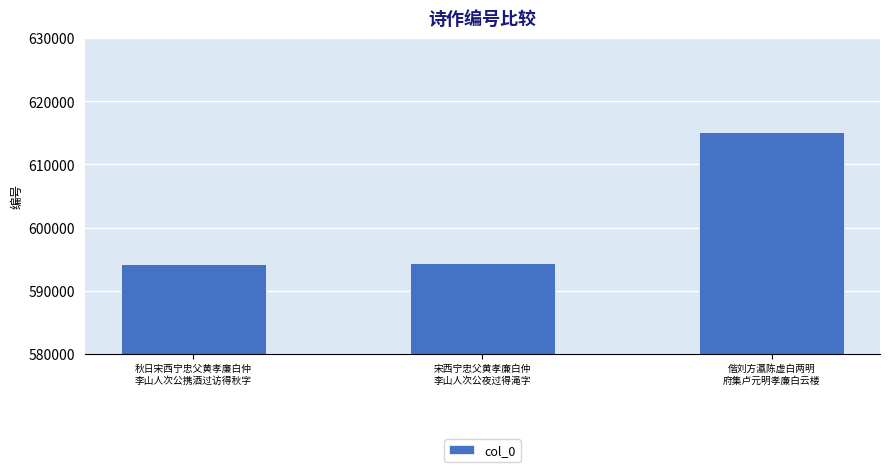

Does the chart contain any negative values?

No